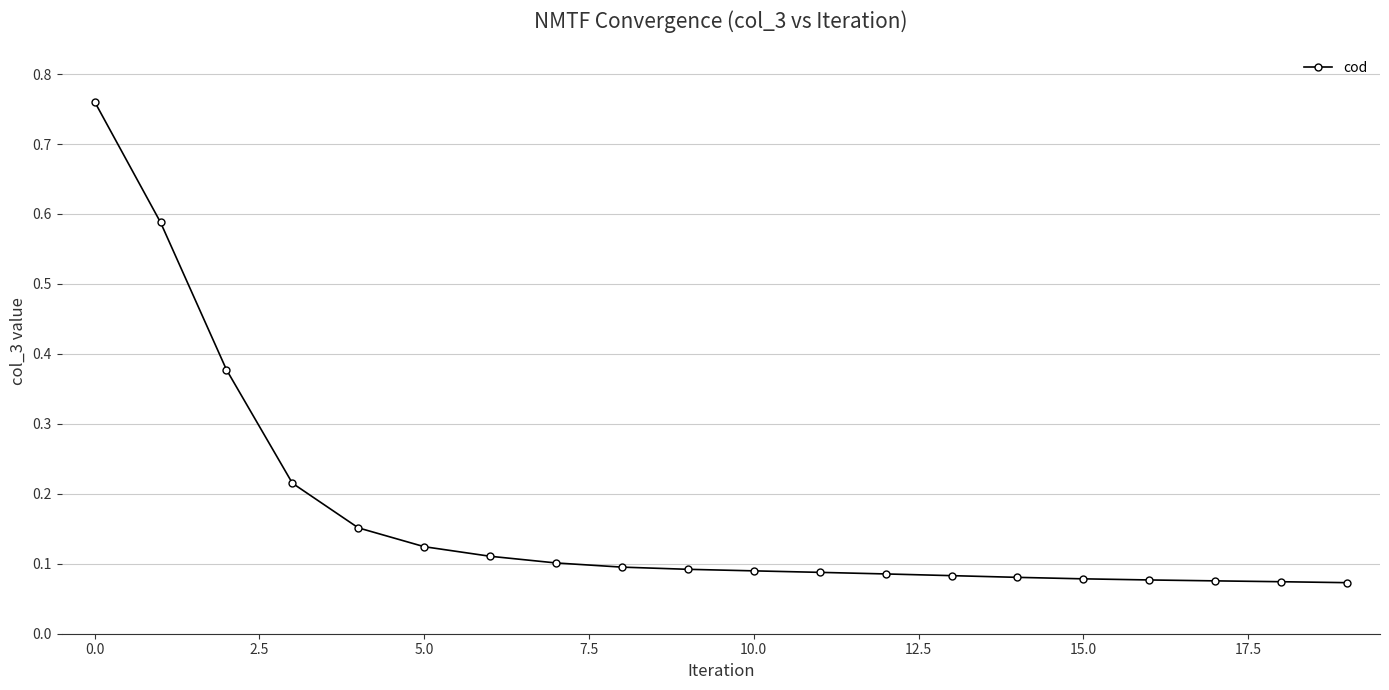

Count the values in the range 0 to 1.

20